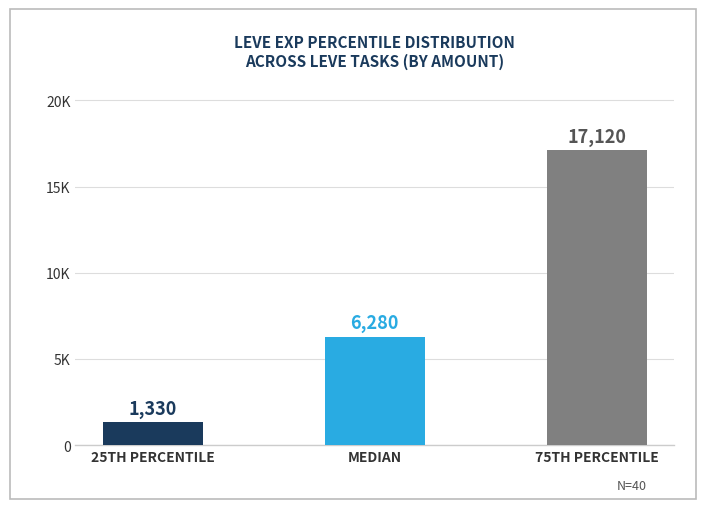

Which category has the lowest value across all series?

25TH PERCENTILE